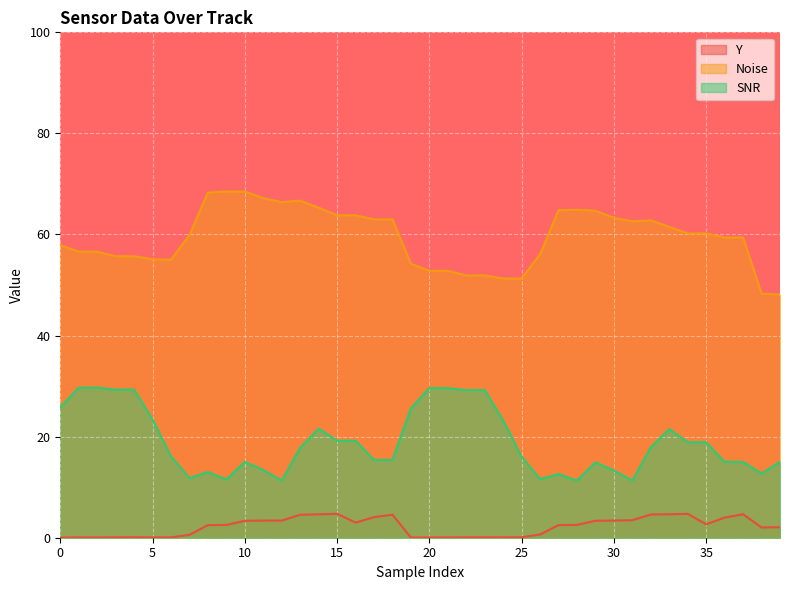

The value of Y at 25 is 0.1. True or false?

False